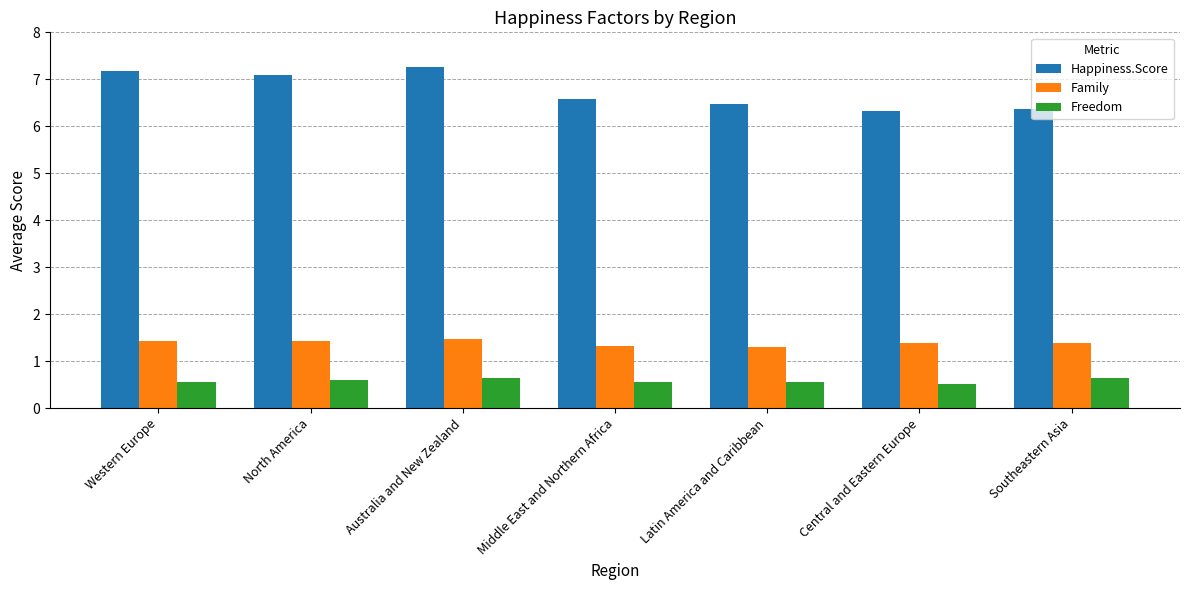

Are the bars grouped side by side (vs. stacked)?

Yes